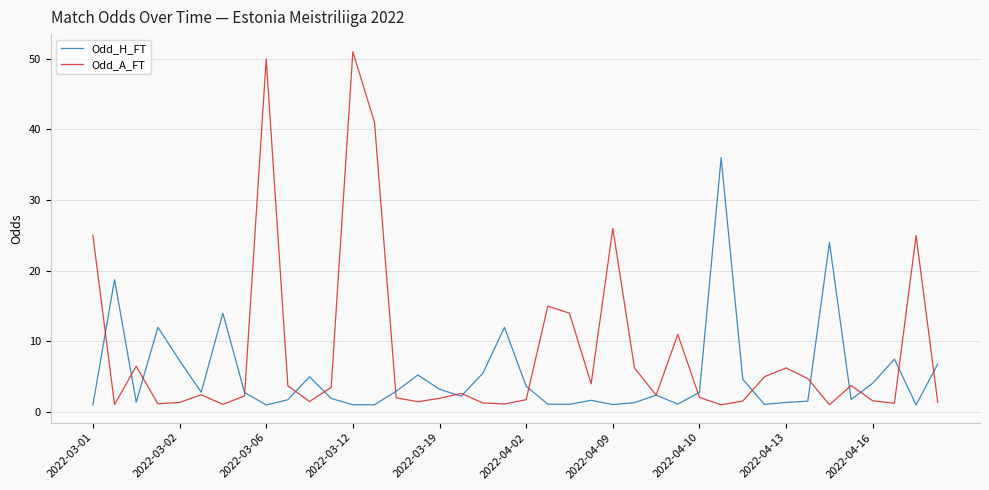

List the series in order of their overall mean, highest first.

Odd_A_FT, Odd_H_FT